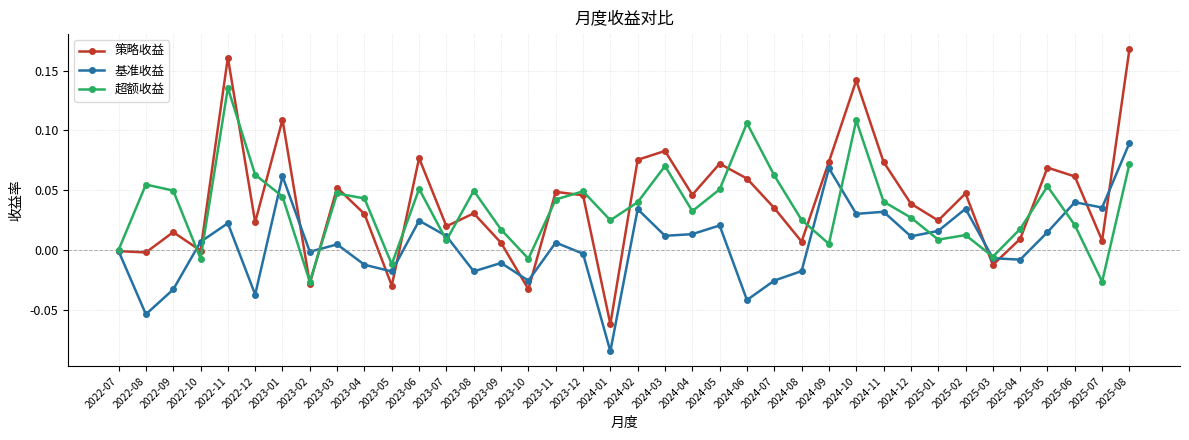

The 基准收益 series shows 0.0 at 2025-06. True or false?

True